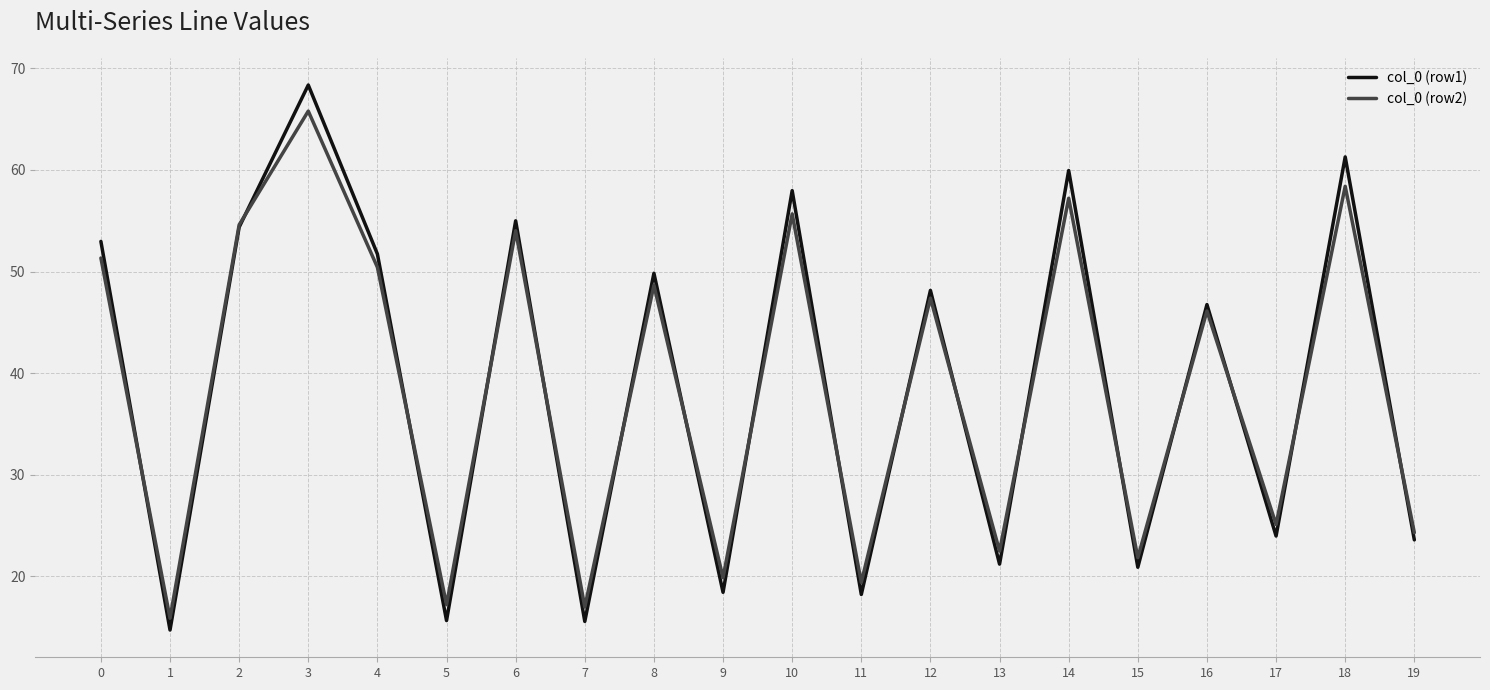

What is the highest value of the col_0 (row1) series?

68.4